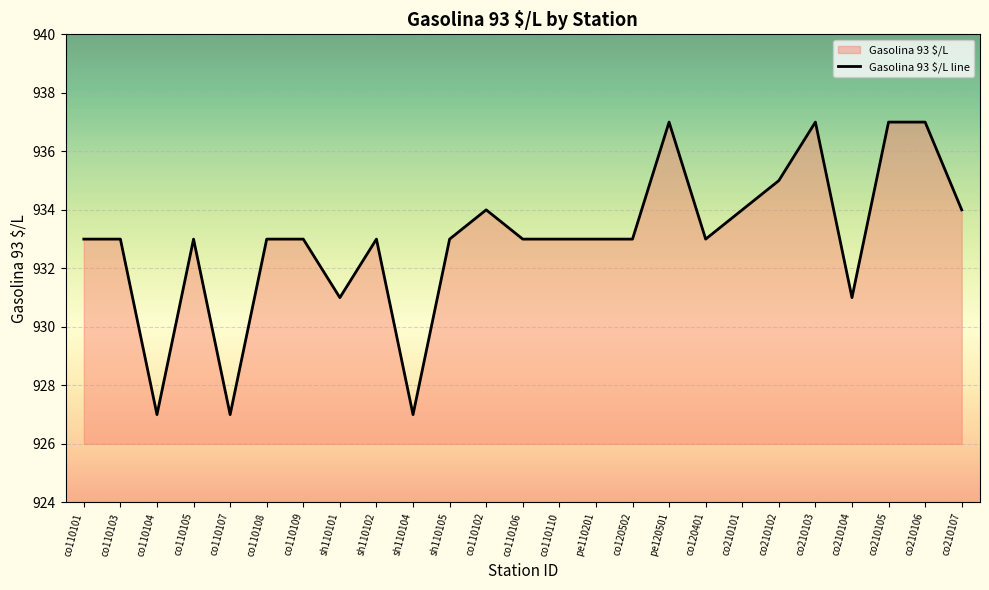

What is the difference between the values at co210103 and co110104?

10